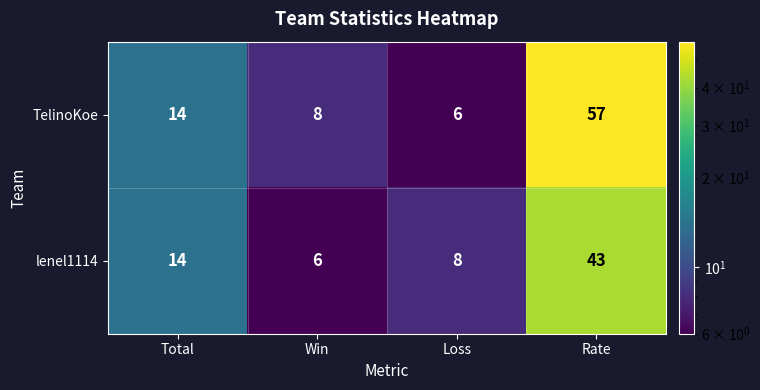

What is the difference between the highest and lowest values at Loss?

2